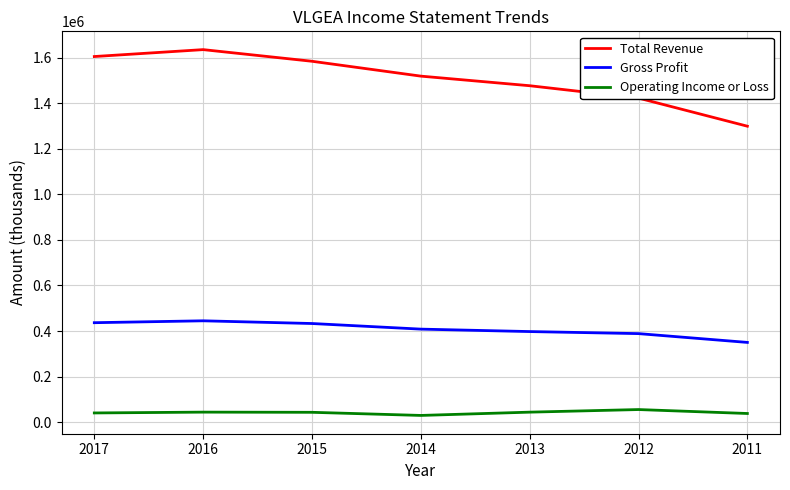

Which series has the widest spread of values?

Total Revenue